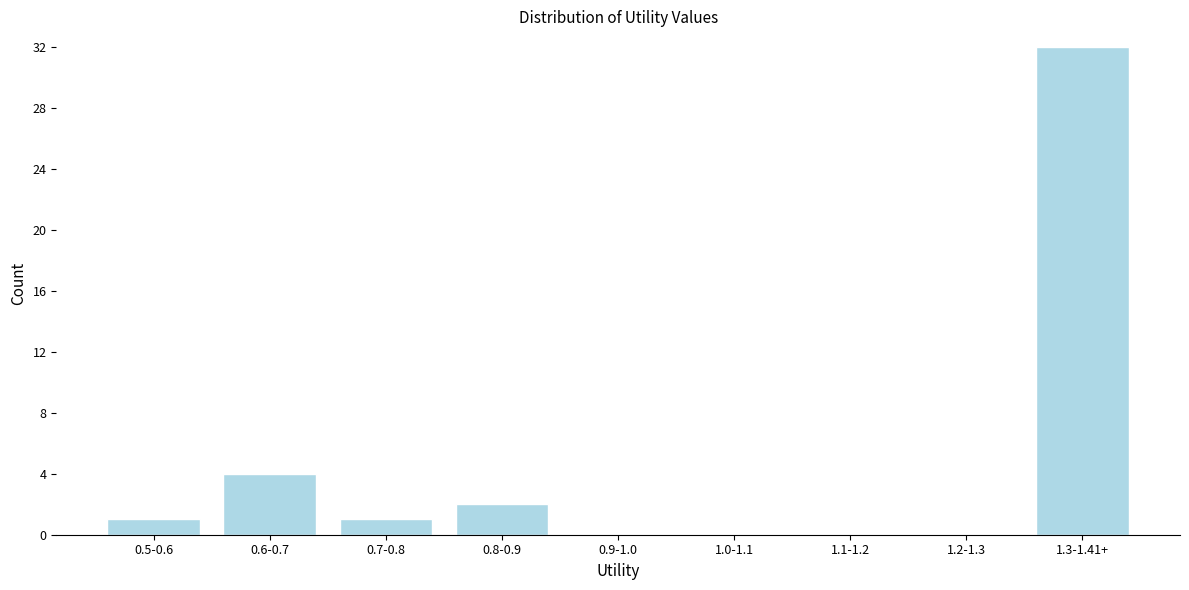

Reading right to left, what are all the values shown in this chart?

1.3-1.41+=32	1.2-1.3=0	1.1-1.2=0	1.0-1.1=0	0.9-1.0=0	0.8-0.9=2	0.7-0.8=1	0.6-0.7=4	0.5-0.6=1